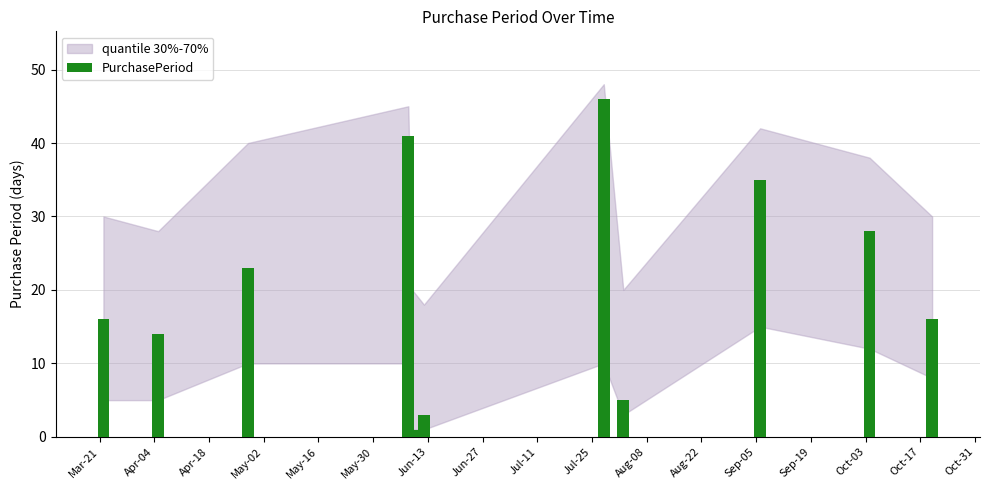

What is the greatest value displayed?

46